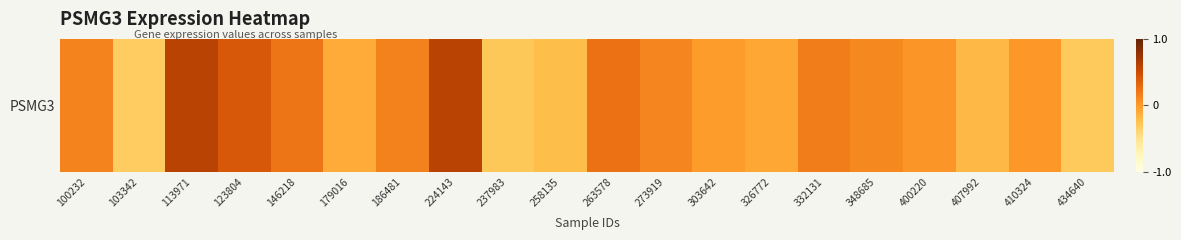

What is the change in value from 303642 to 332131?

+0.2